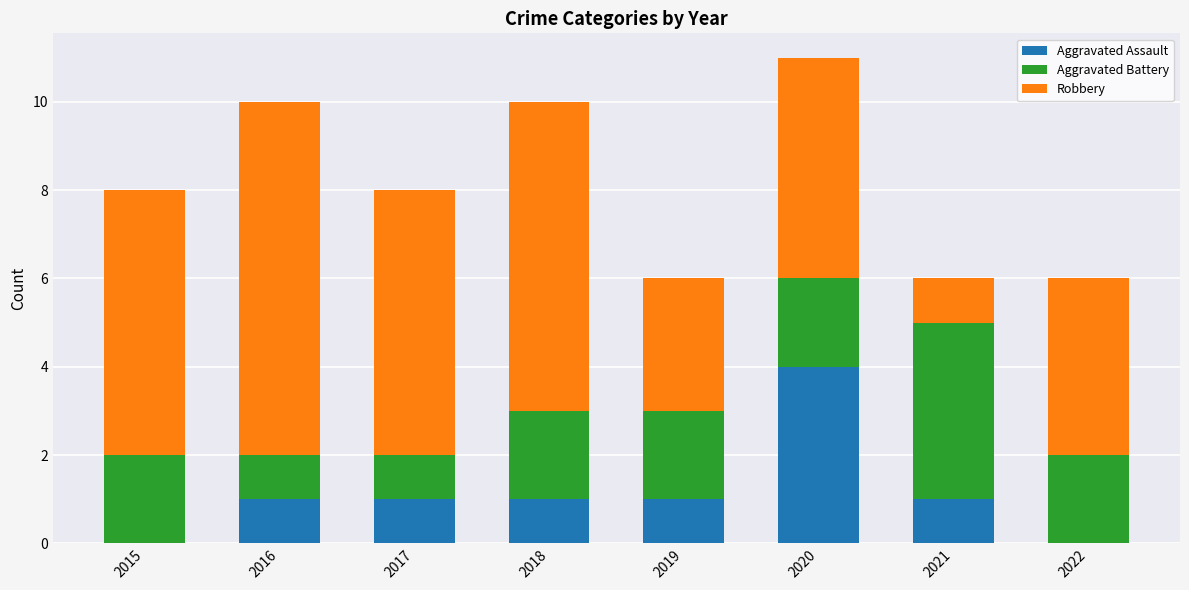

Which category has the highest value in the Aggravated Assault series?

2020